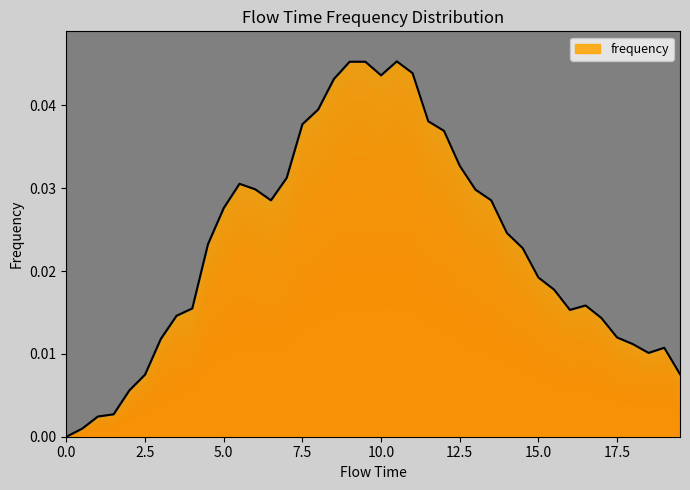

List the labels in order of value, smallest first.

0.0, 0.5, 1.0, 1.5, 2.0, 2.5, 19.5, 18.5, 19.0, 18.0, 3.0, 17.5, 17.0, 3.5, 16.0, 4.0, 16.5, 15.5, 15.0, 14.5, 4.5, 14.0, 5.0, 6.5, 13.5, 13.0, 6.0, 5.5, 7.0, 12.5, 12.0, 7.5, 11.5, 8.0, 8.5, 10.0, 11.0, 9.0, 9.5, 10.5